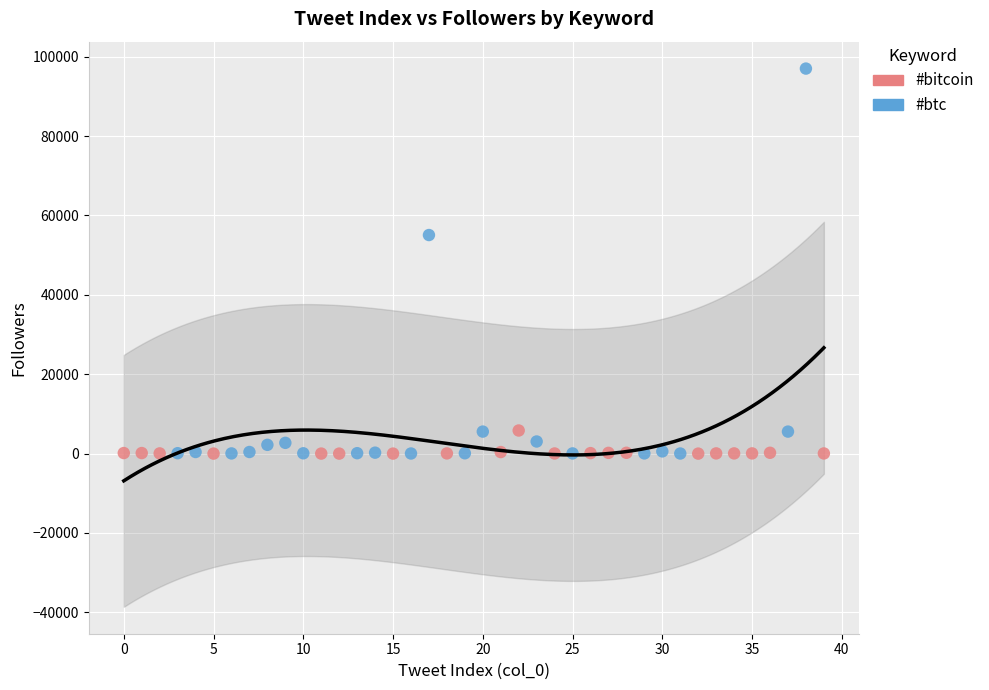

Which series reaches the maximum Y coordinate?

#btc